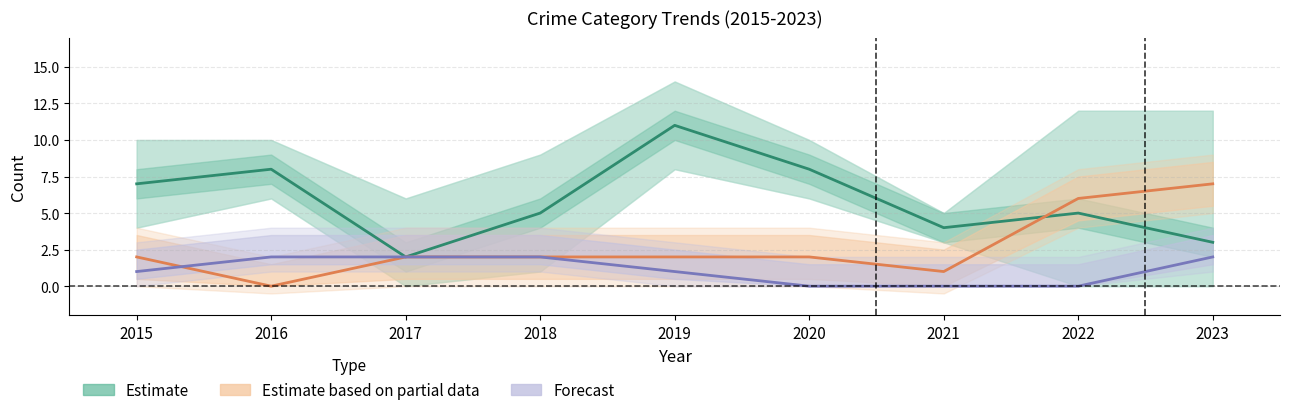

In Theft (Estimate), how many points are lower than both neighbors (excluding endpoints)?

2